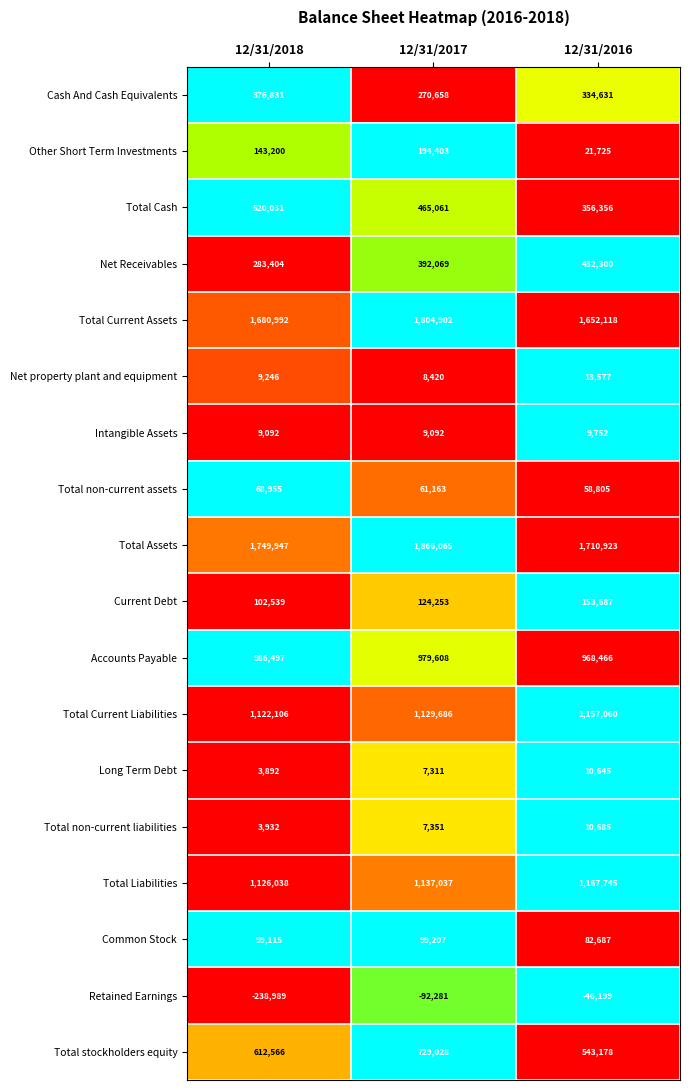

Which series has the largest total across all categories?

Total Assets